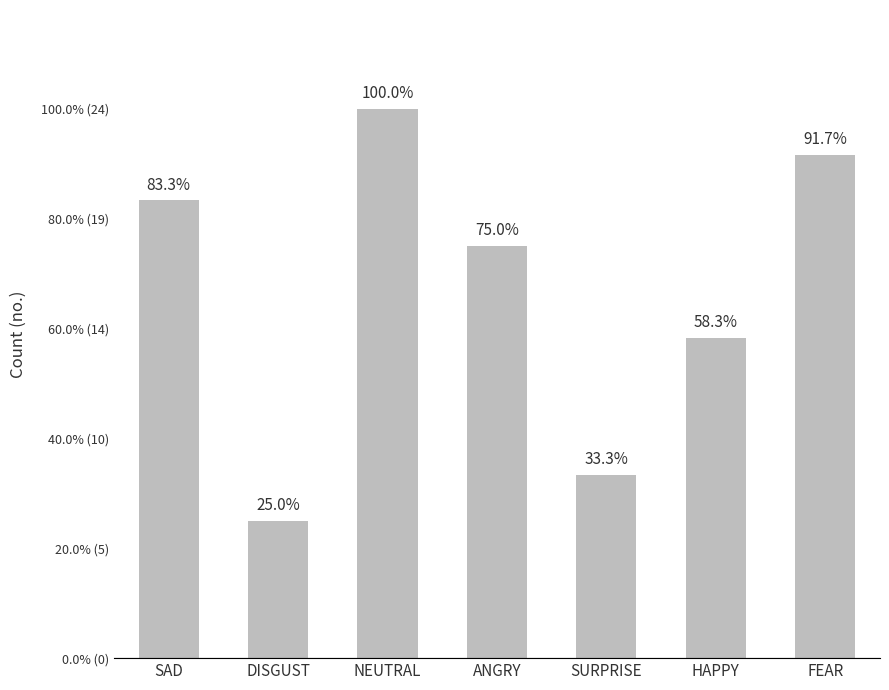

Count the values in the range 8 to 22.

5